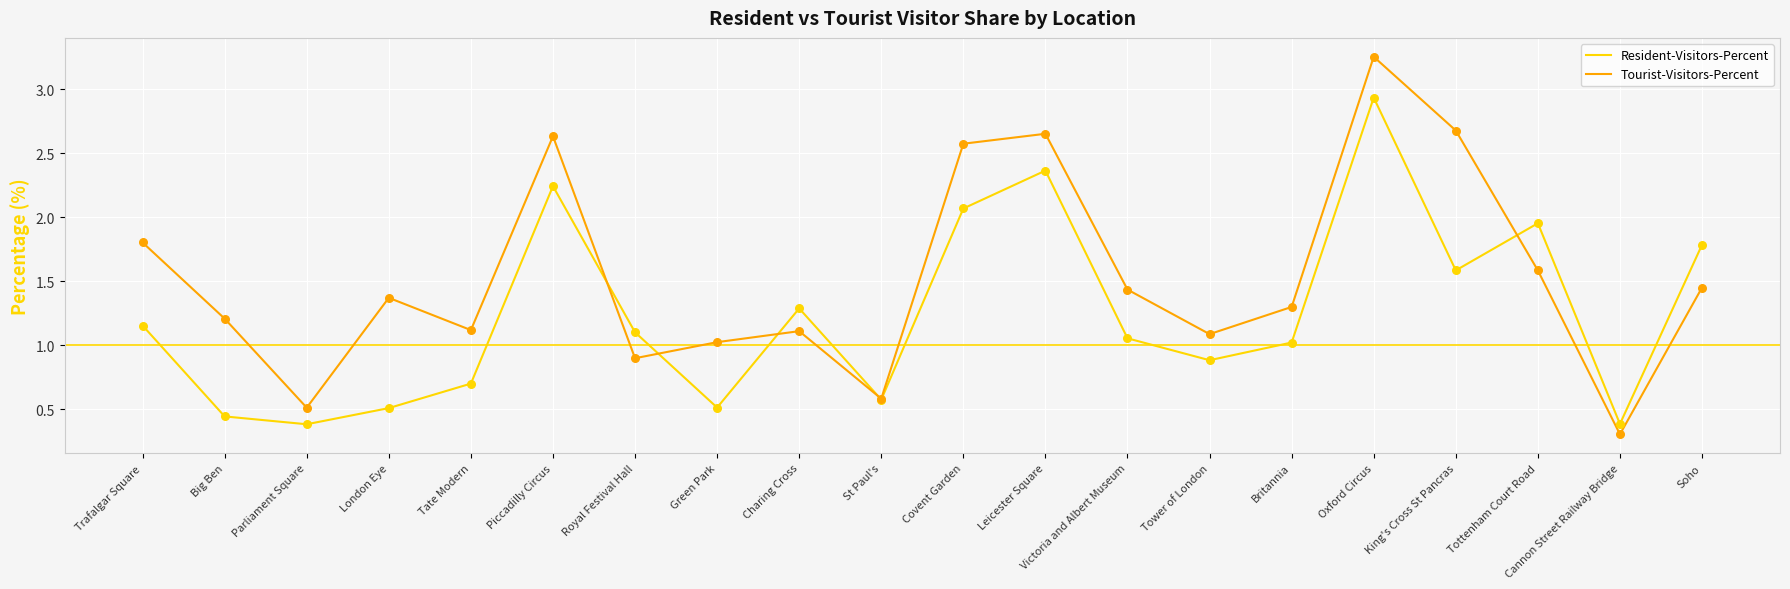

Between Royal Festival Hall and Soho, which series saw the biggest shift?

Resident-Visitors-Percent